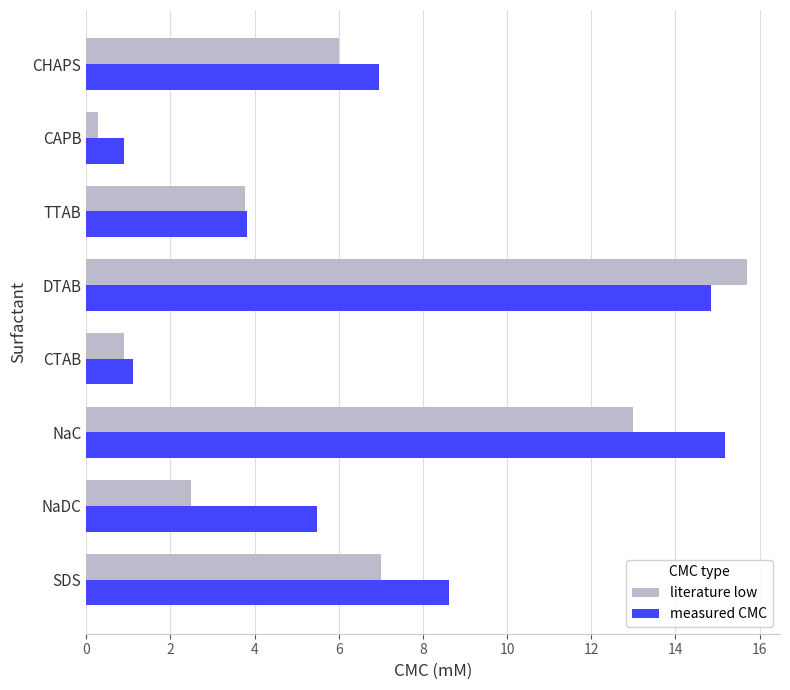

What is the maximum value shown in the chart?

15.7